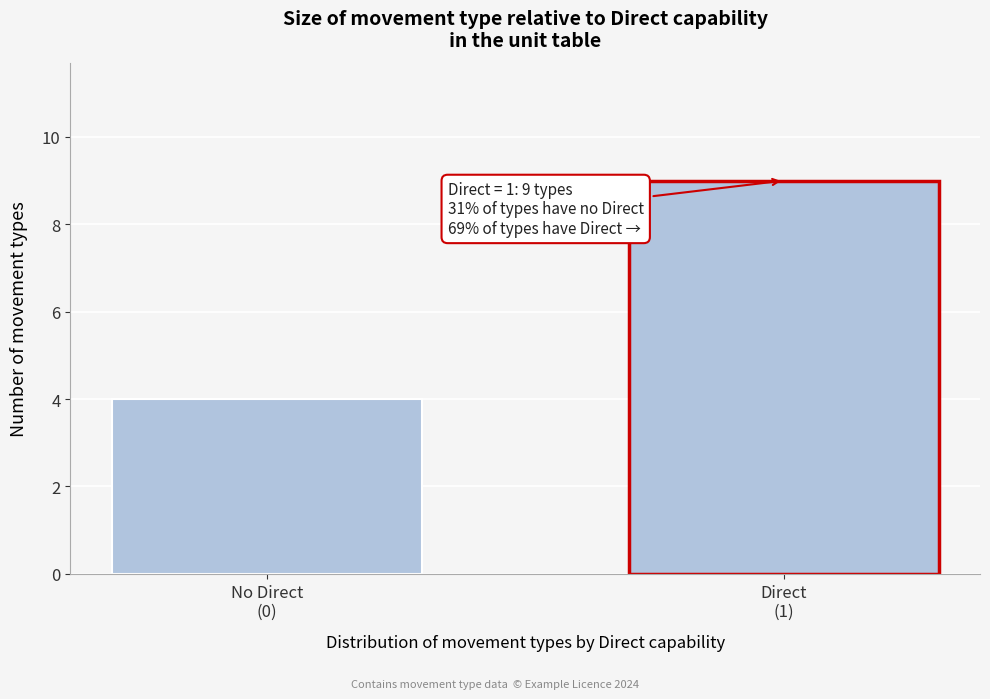

Reading left to right, list all the values displayed in this chart.

4	9